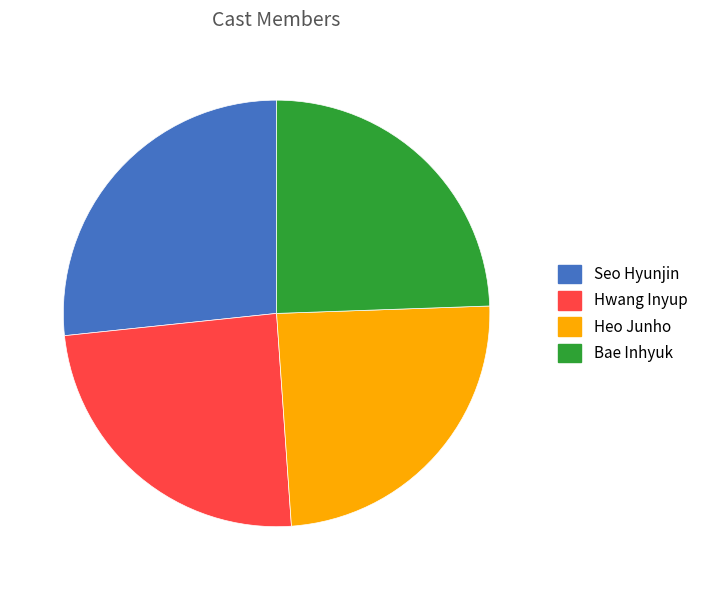

Which category has the biggest portion of the pie?

Seo Hyunjin